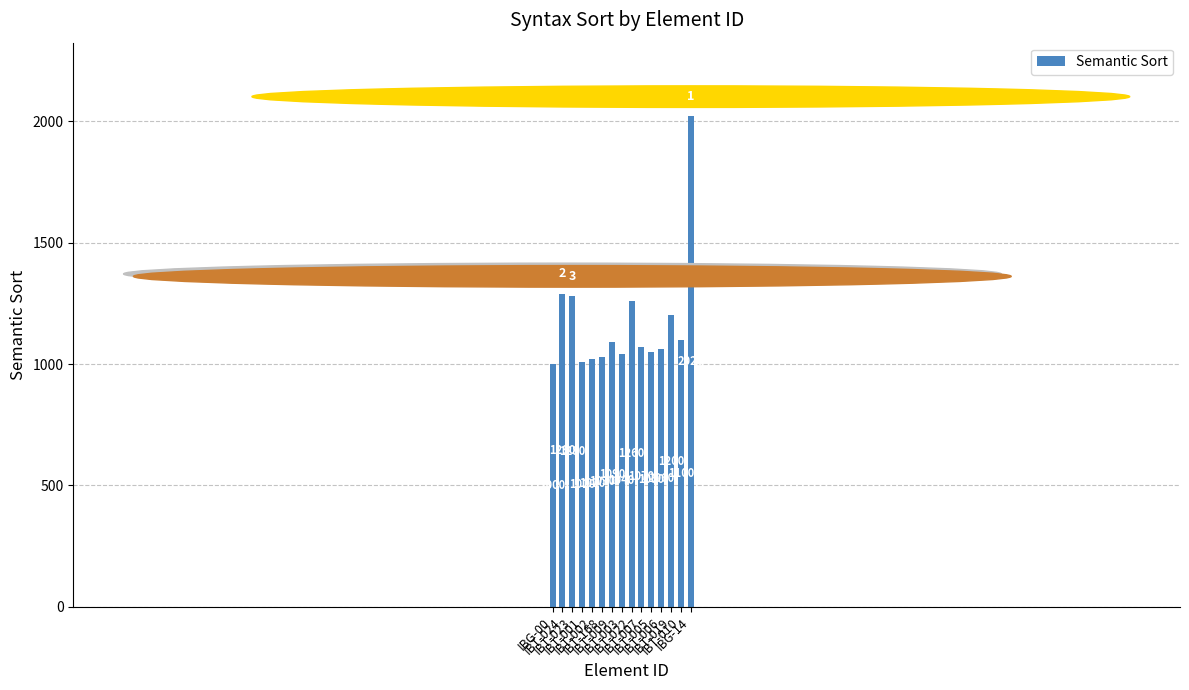

What is the difference between the second highest and minimum values?

290